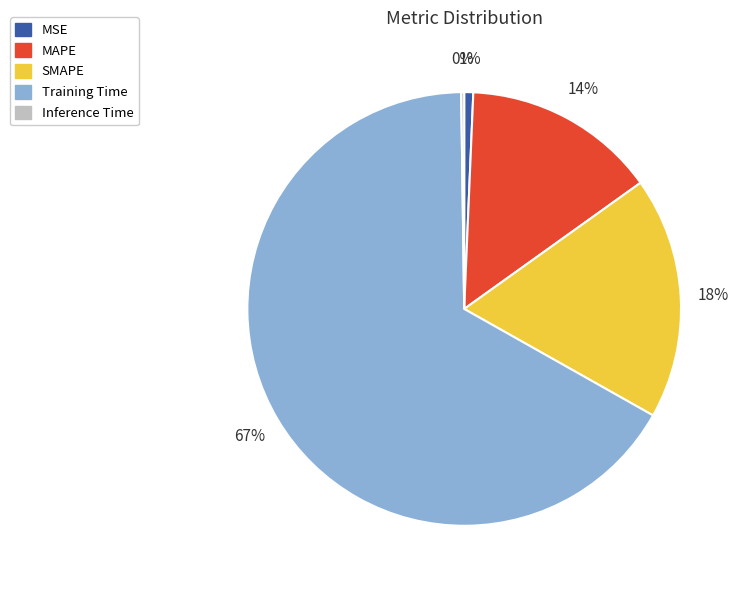

To the nearest percent, what is the average slice percentage?

20%